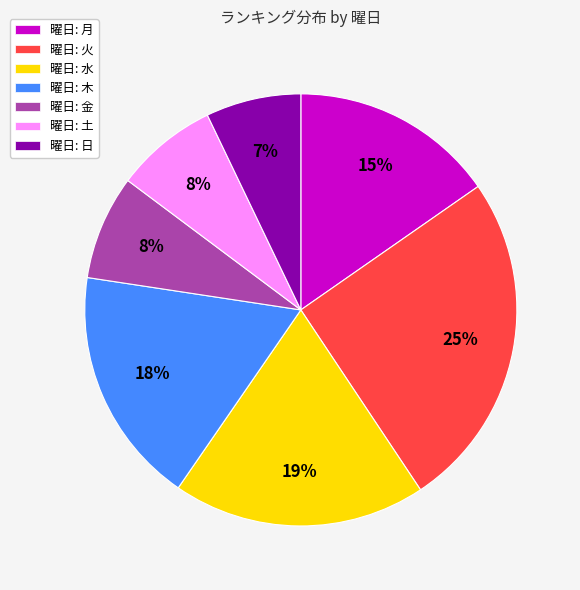

Does any single category account for the majority?

No